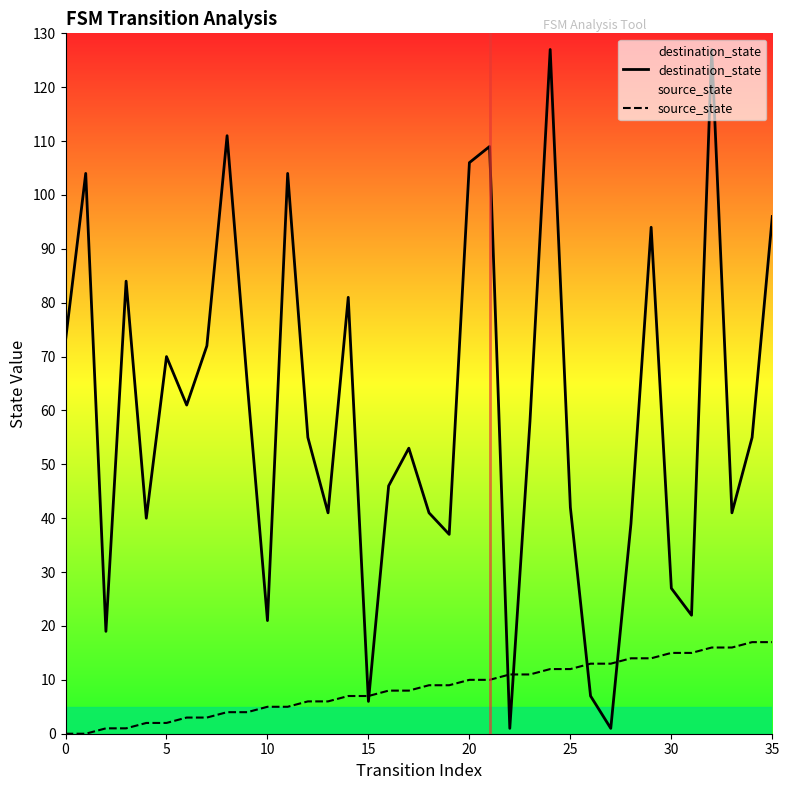

How many data points does each series have?

36